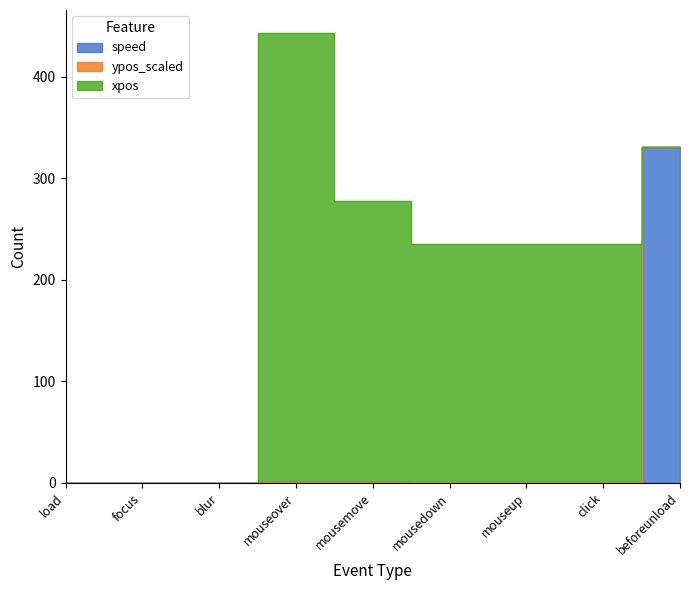

After their last crossing, which series has the higher values: speed or xpos?

speed